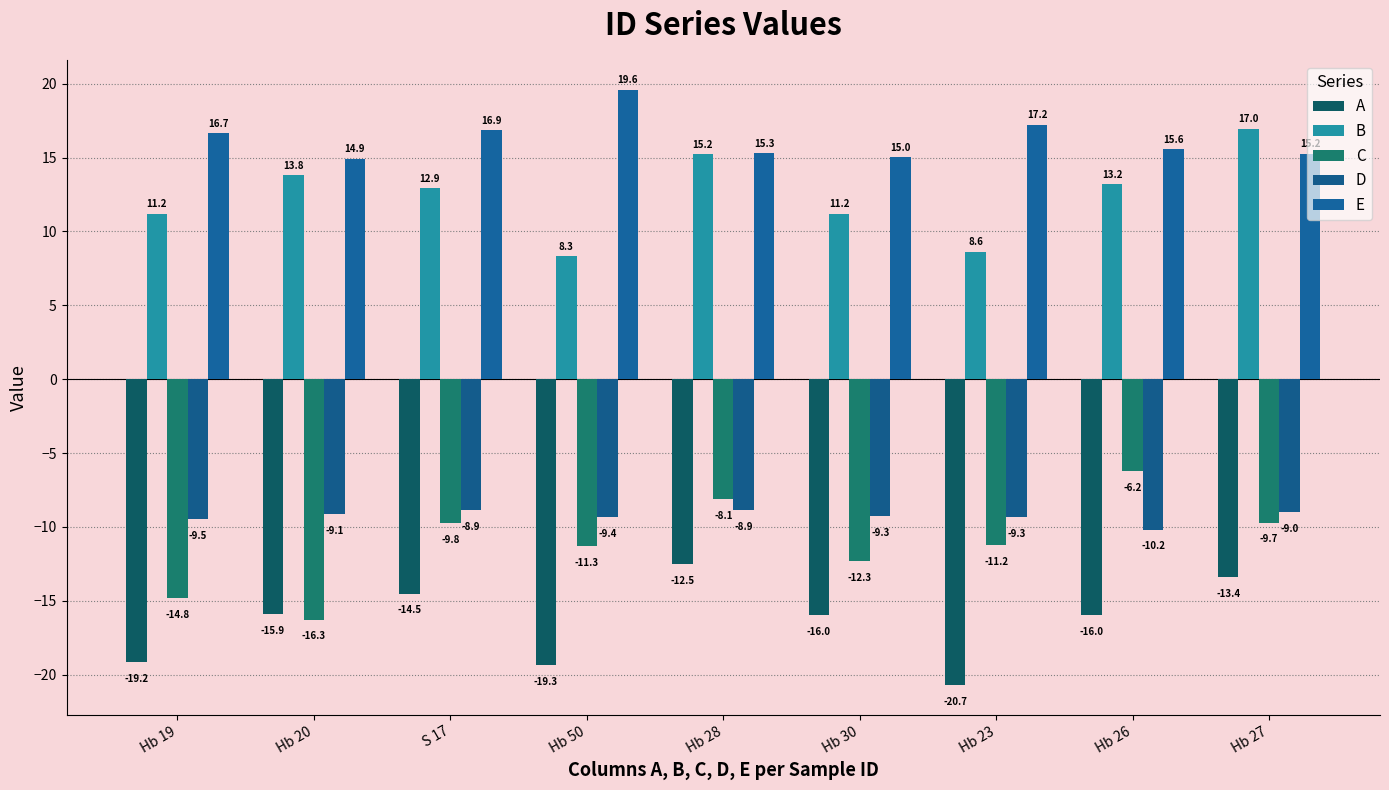

What is the label of the 4th bar from the left?

Hb 50